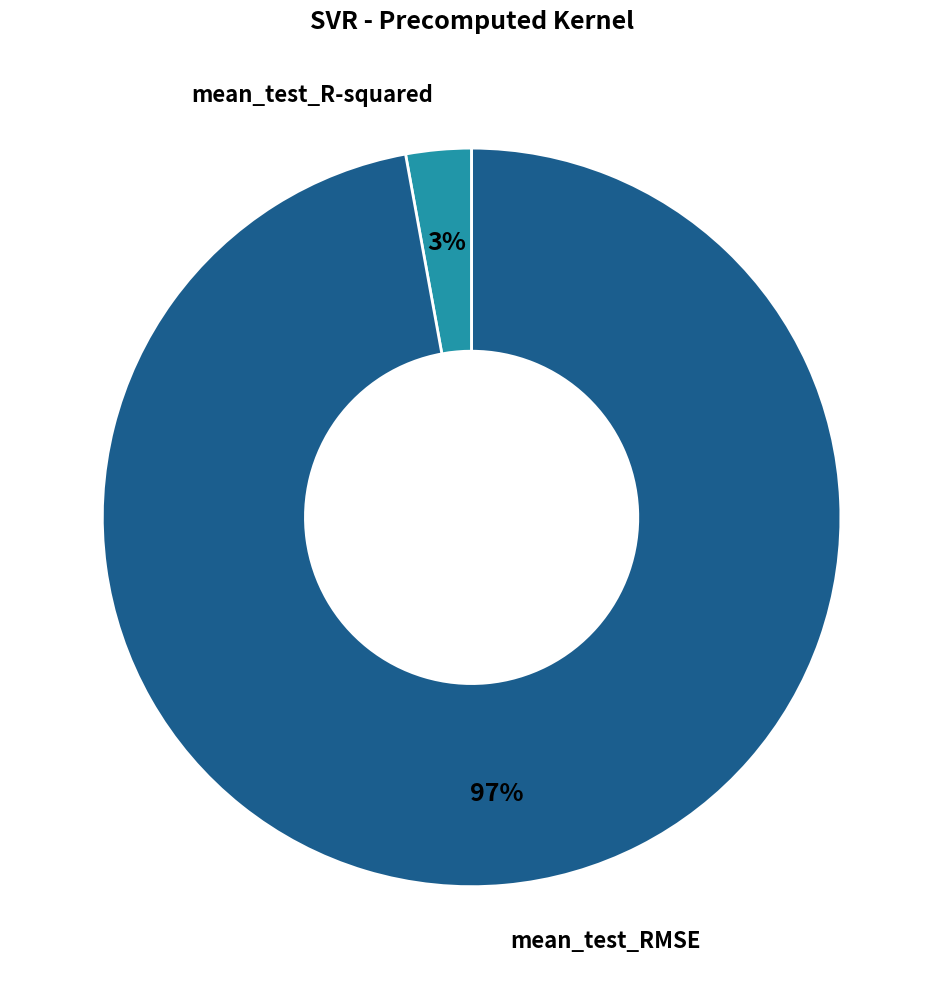

How many slices are in this pie chart?

2